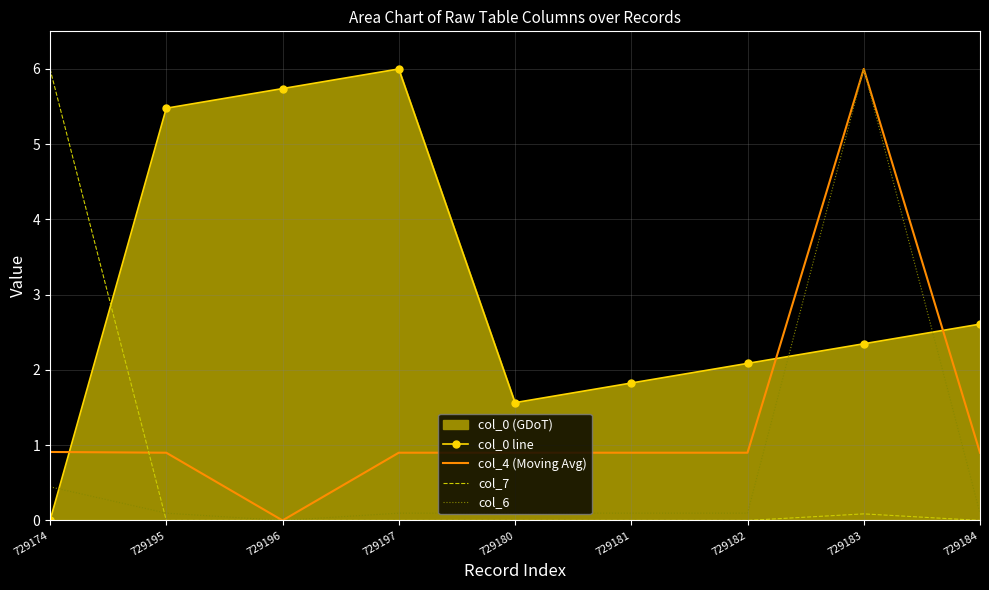

True or false: col_6 has more than 1 points higher than both neighbors.

False